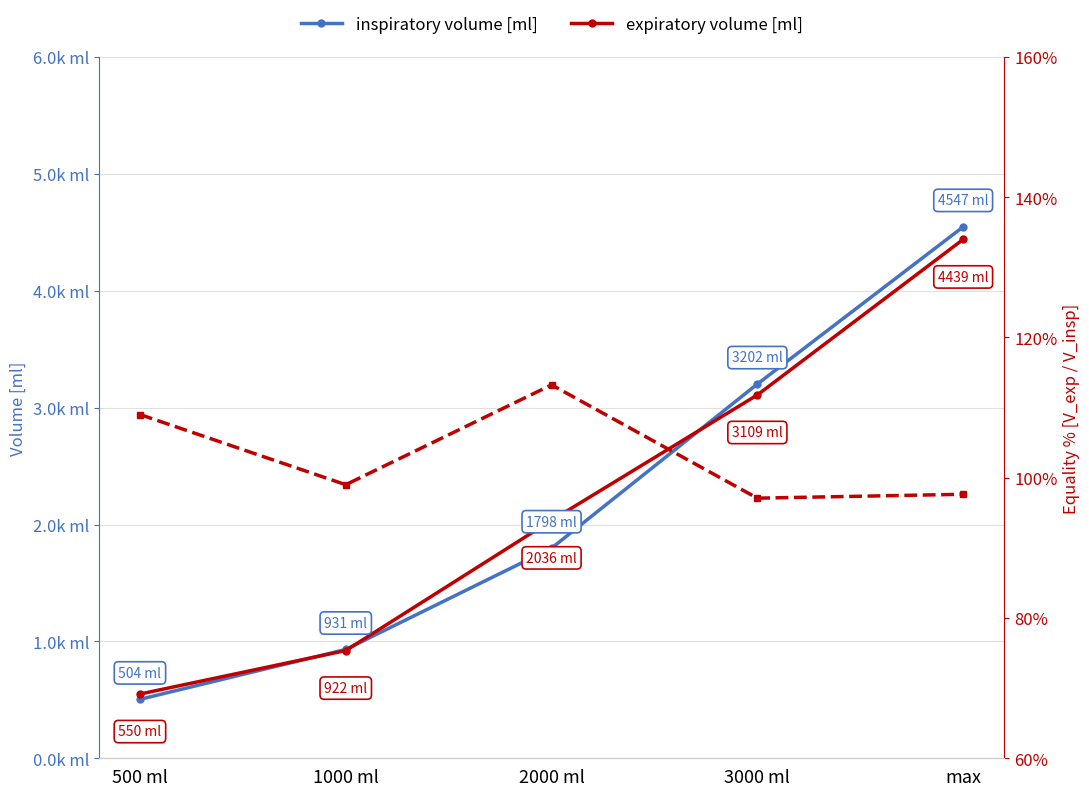

What is the average value of the expiratory volume [ml] series?

2211.0